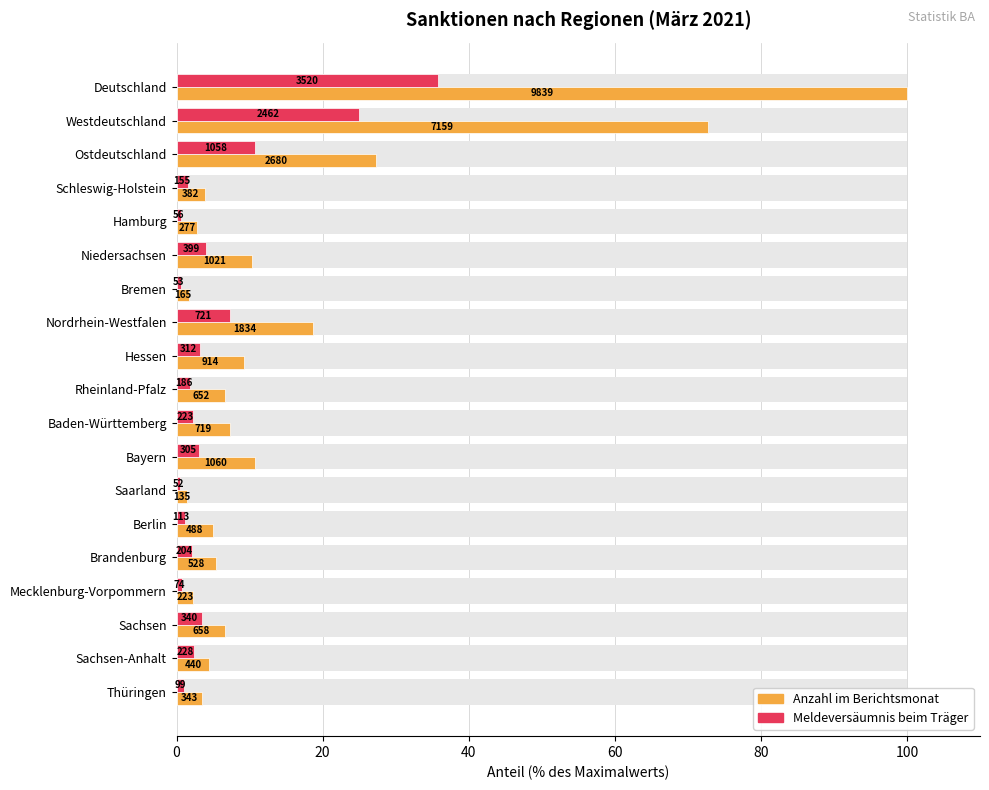

Between Schleswig-Holstein and Rheinland-Pfalz, which series saw the biggest shift?

Anzahl im Berichtsmonat